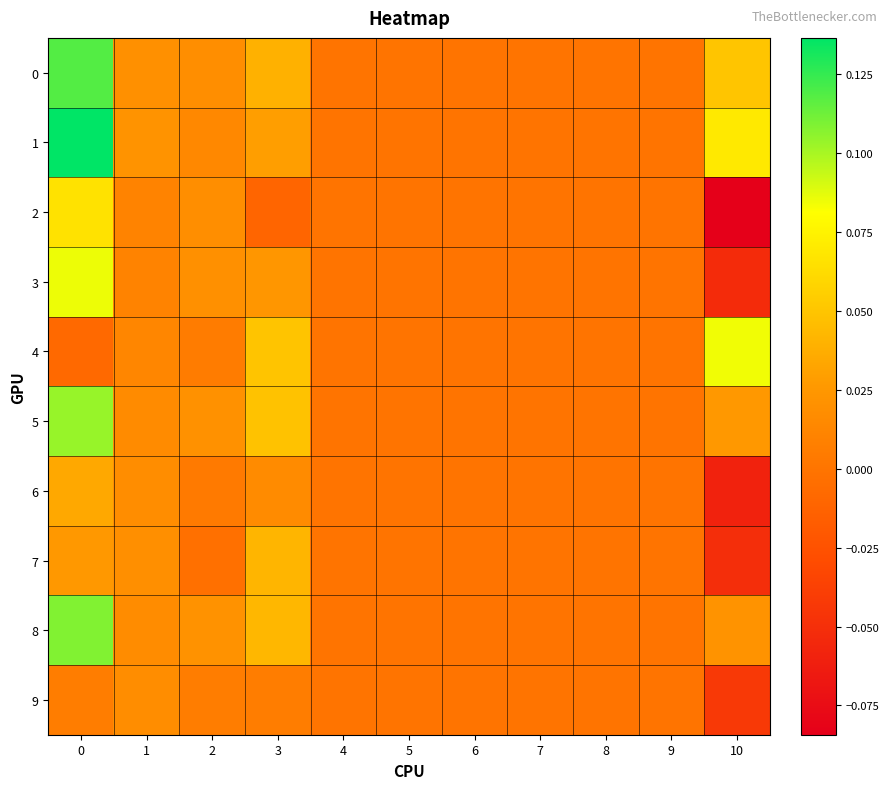

Reading left to right, list all the values displayed in this chart.

0: 0=0.1	1=0.0	2=0.0	3=0.0	4=0.0	5=0.0	6=0.0	7=0.0	8=0.0	9=0.0	10=0.0
1: 0=0.1	1=0.0	2=0.0	3=0.0	4=0.0	5=0.0	6=0.0	7=0.0	8=0.0	9=0.0	10=0.1
2: 0=0.1	1=0.0	2=0.0	3=-0.0	4=0.0	5=0.0	6=0.0	7=0.0	8=0.0	9=0.0	10=-0.1
3: 0=0.1	1=0.0	2=0.0	3=0.0	4=0.0	5=0.0	6=0.0	7=0.0	8=0.0	9=0.0	10=-0.1
4: 0=-0.0	1=0.0	2=0.0	3=0.0	4=0.0	5=0.0	6=0.0	7=0.0	8=0.0	9=0.0	10=0.1
5: 0=0.1	1=0.0	2=0.0	3=0.0	4=0.0	5=0.0	6=0.0	7=0.0	8=0.0	9=0.0	10=0.0
6: 0=0.0	1=0.0	2=0.0	3=0.0	4=0.0	5=0.0	6=0.0	7=0.0	8=0.0	9=0.0	10=-0.1
7: 0=0.0	1=0.0	2=-0.0	3=0.0	4=0.0	5=0.0	6=0.0	7=0.0	8=0.0	9=0.0	10=-0.1
8: 0=0.1	1=0.0	2=0.0	3=0.0	4=0.0	5=0.0	6=0.0	7=0.0	8=0.0	9=0.0	10=0.0
9: 0=0.0	1=0.0	2=0.0	3=0.0	4=0.0	5=0.0	6=0.0	7=0.0	8=0.0	9=0.0	10=-0.0